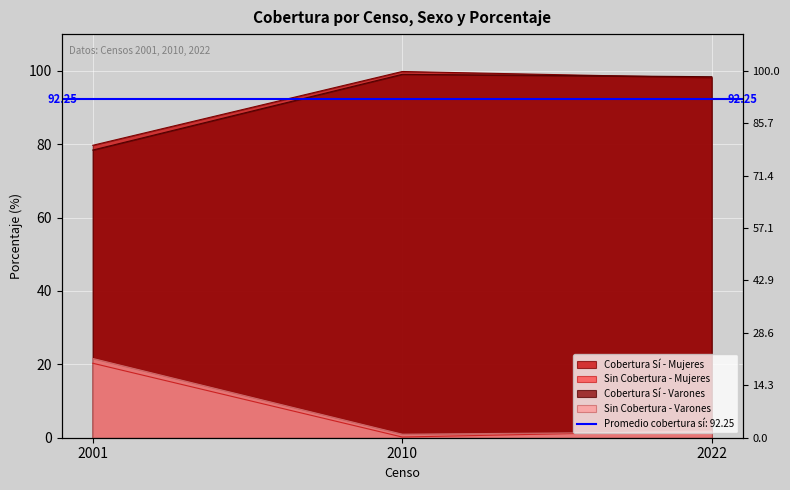

What is the spread (max minus min) of values at 2022?

96.8